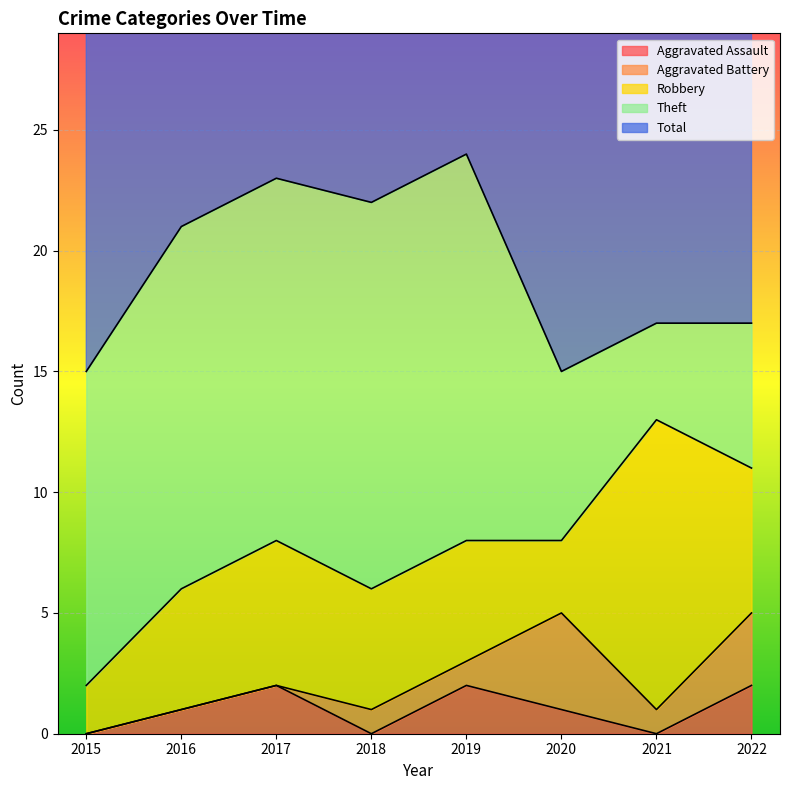

How many values in Aggravated Battery are above zero?

5